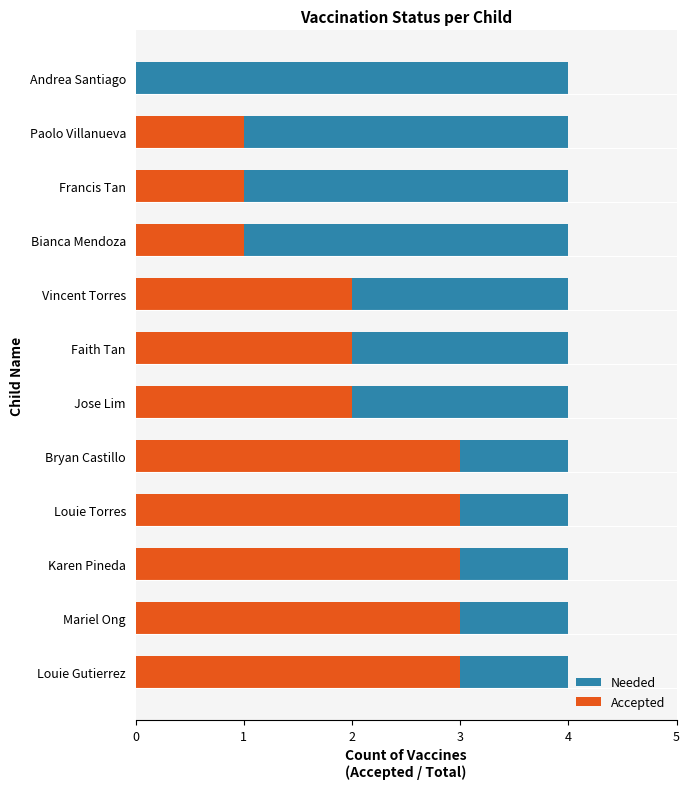

True or false: Accepted has a value of 2.0 at Faith Tan.

True